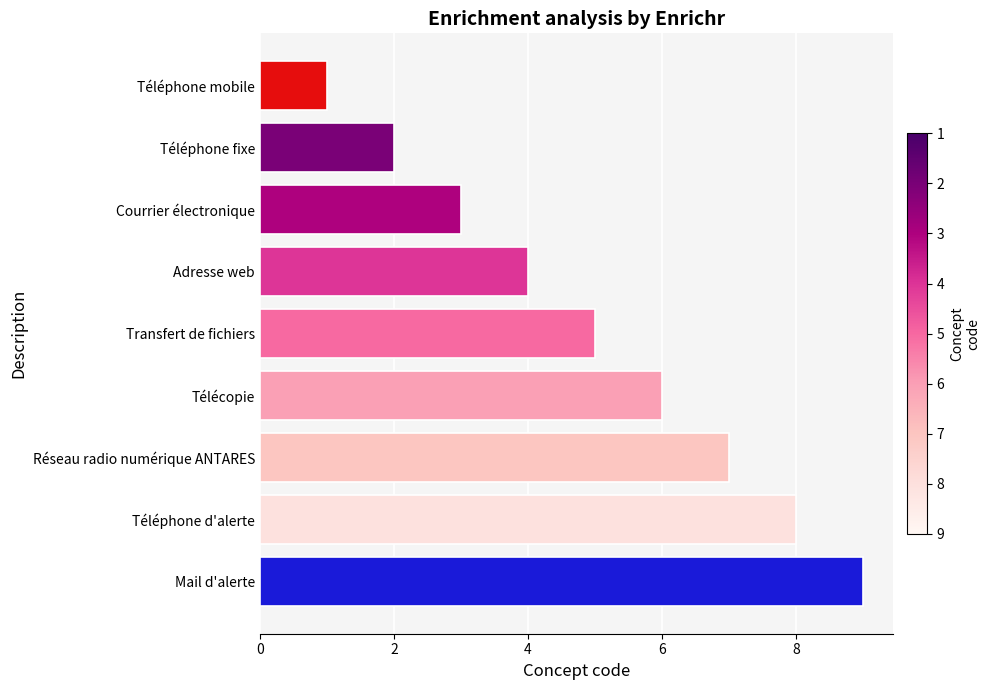

What is the sum of the values at Courrier électronique and Téléphone fixe?

5